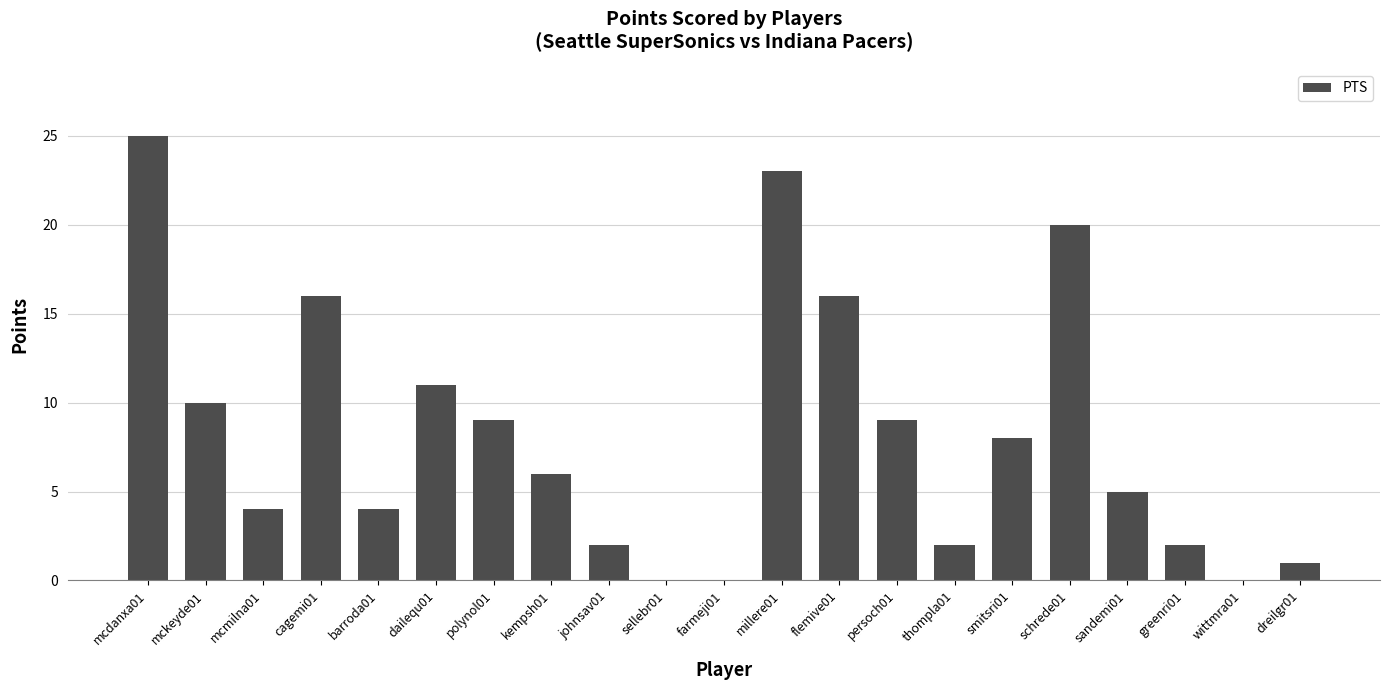

What is the maximum value shown in the chart?

25